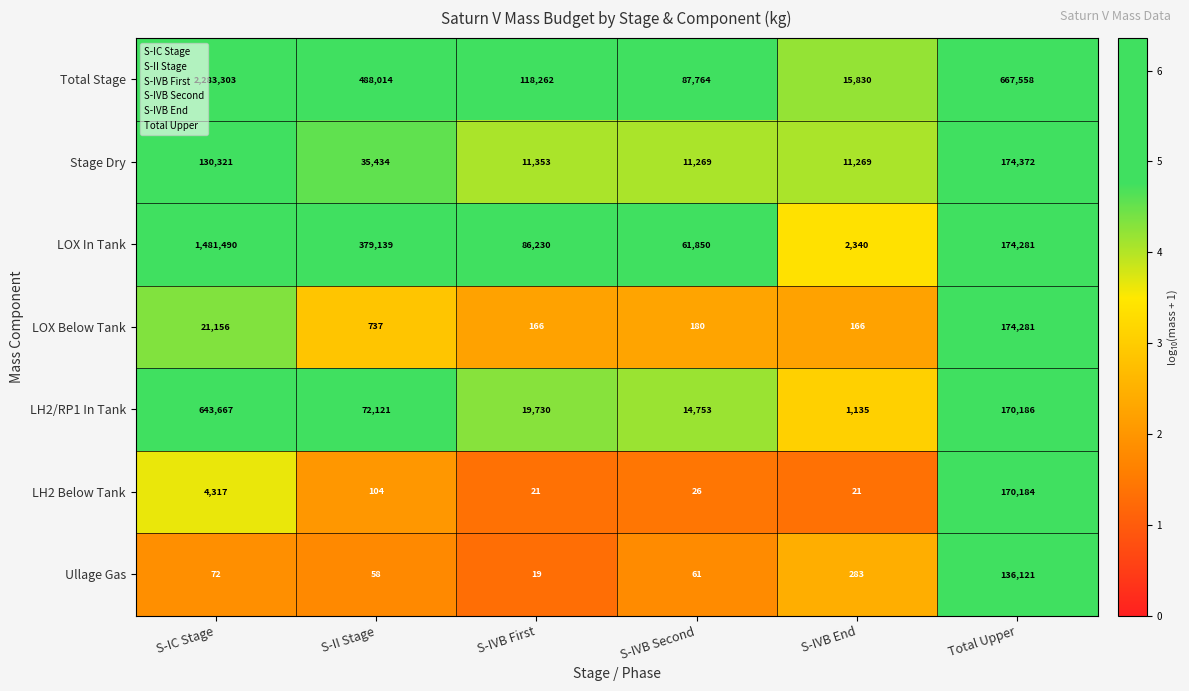

Rank the series by their maximum value, from lowest to highest.

Ullage Gas, LH2 Below Tank, LOX Below Tank, Stage Dry, LH2/RP1 In Tank, LOX In Tank, Total Stage